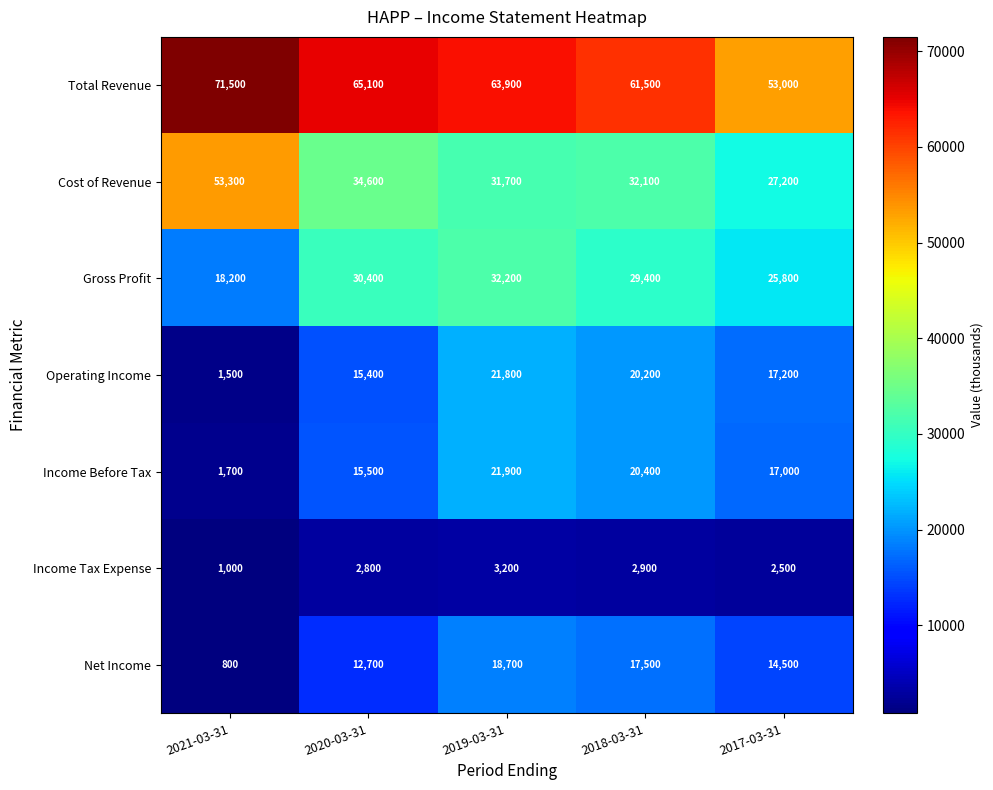

At 2018-03-31, list the series in order from smallest to largest.

Income Tax Expense, Net Income, Operating Income, Income Before Tax, Gross Profit, Cost of Revenue, Total Revenue